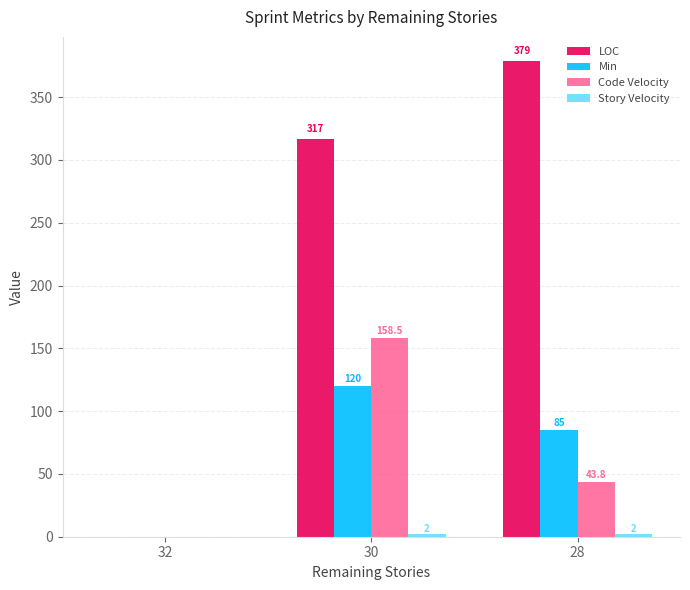

How many Min values are between 0 and 120?

3